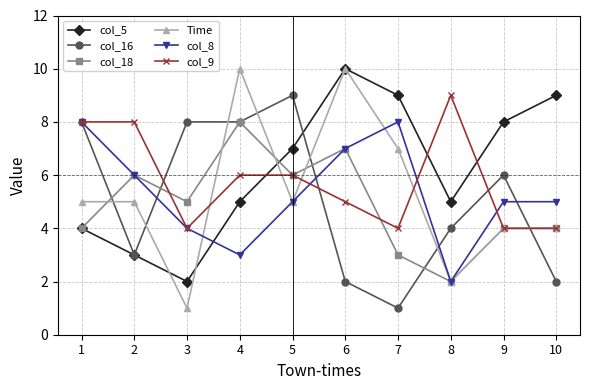

How many categories are shown in the chart?

10